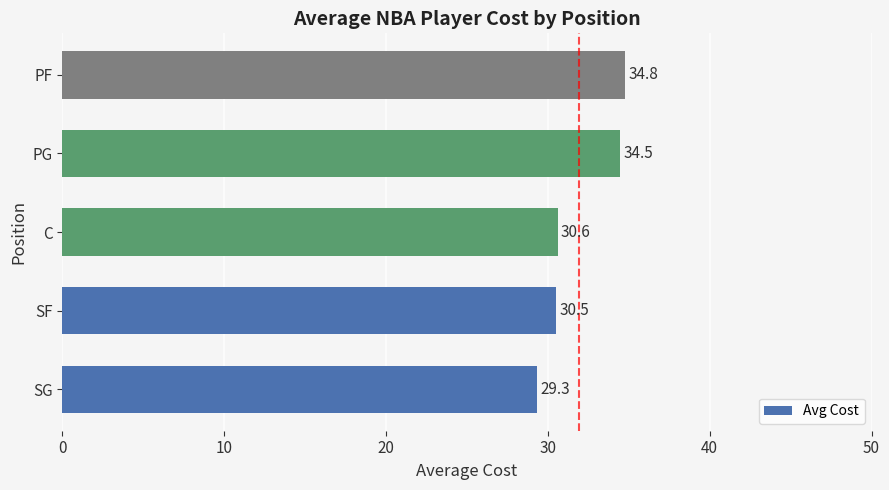

Rank the categories by value from highest to lowest.

PF, PG, C, SF, SG